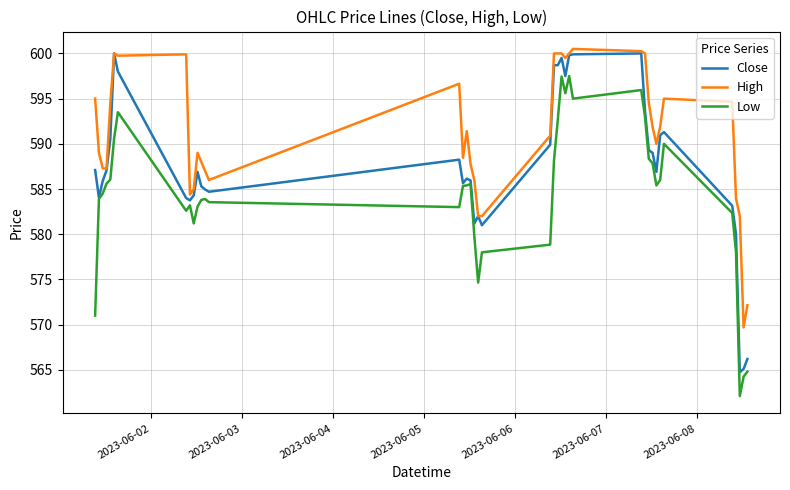

True or false: High has more than 0 interior local peaks.

True